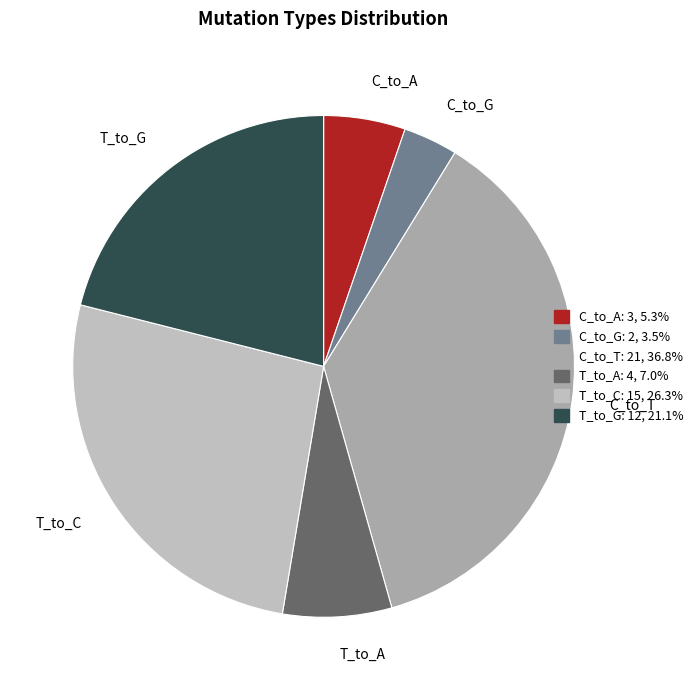

Do T_to_C and C_to_G together represent more than half of the pie?

No